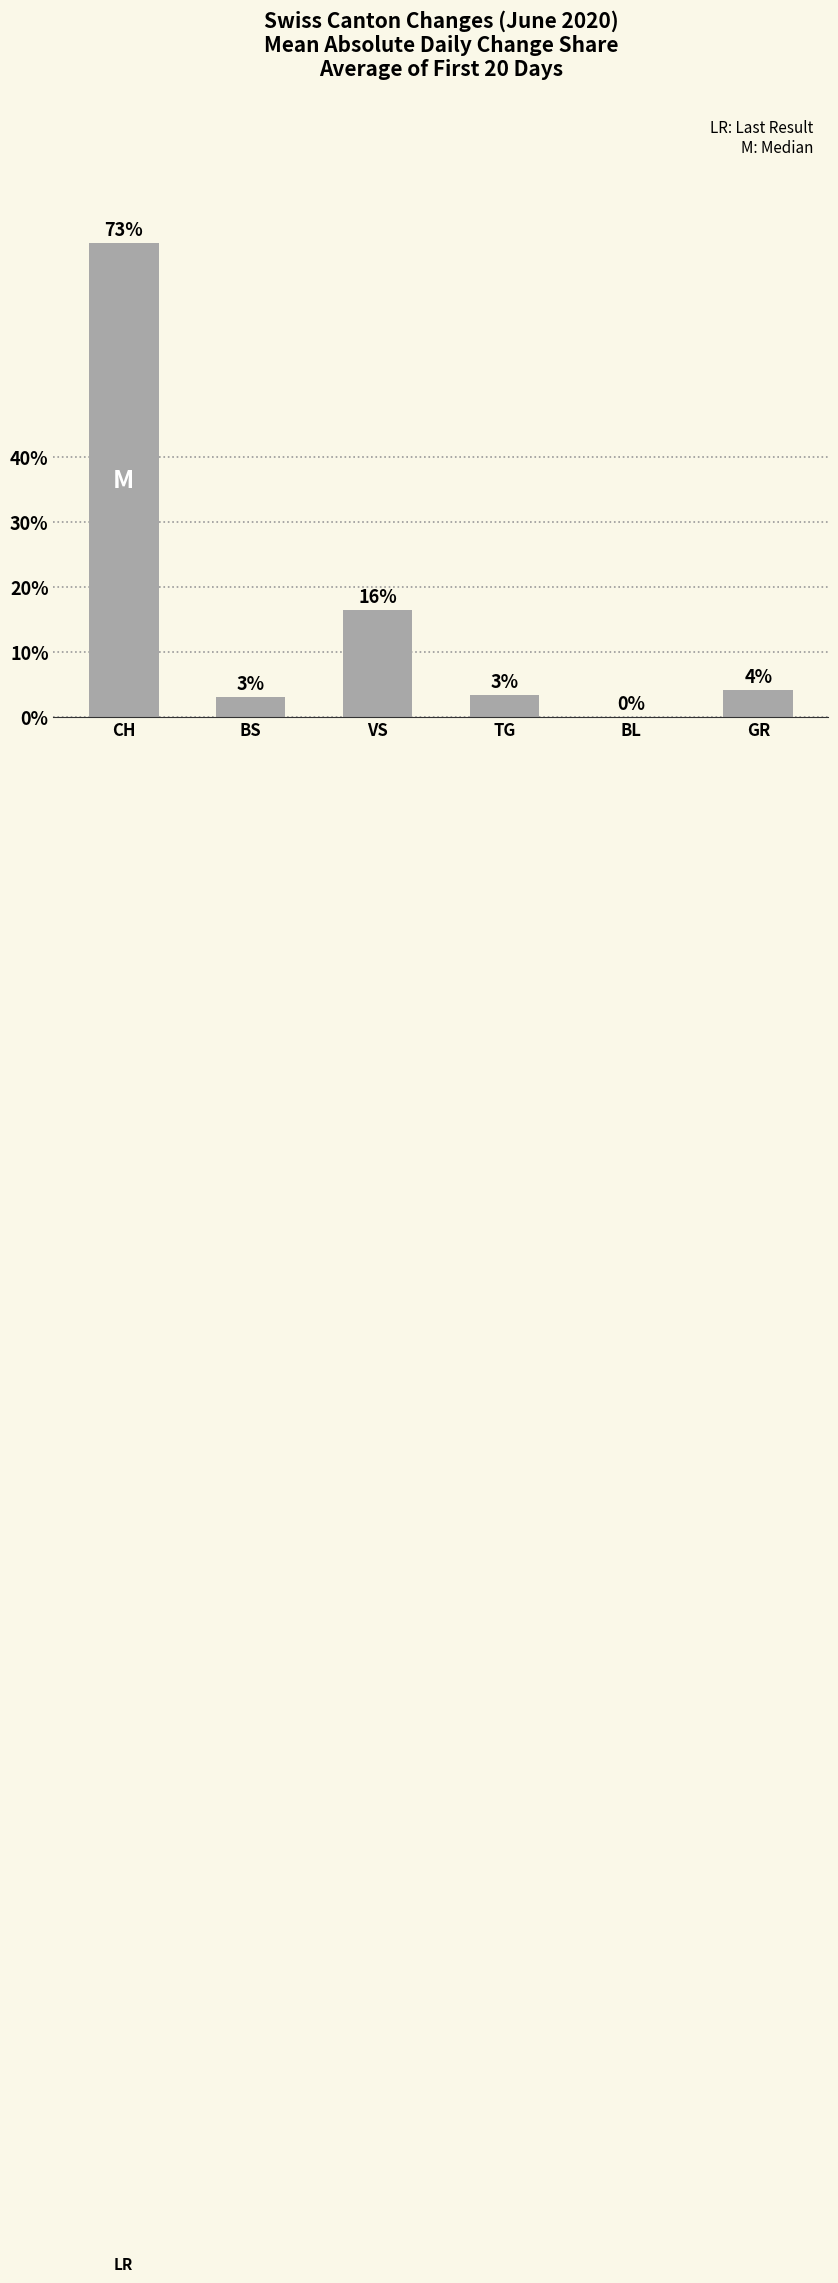

Which has a higher value, GR or BS?

GR